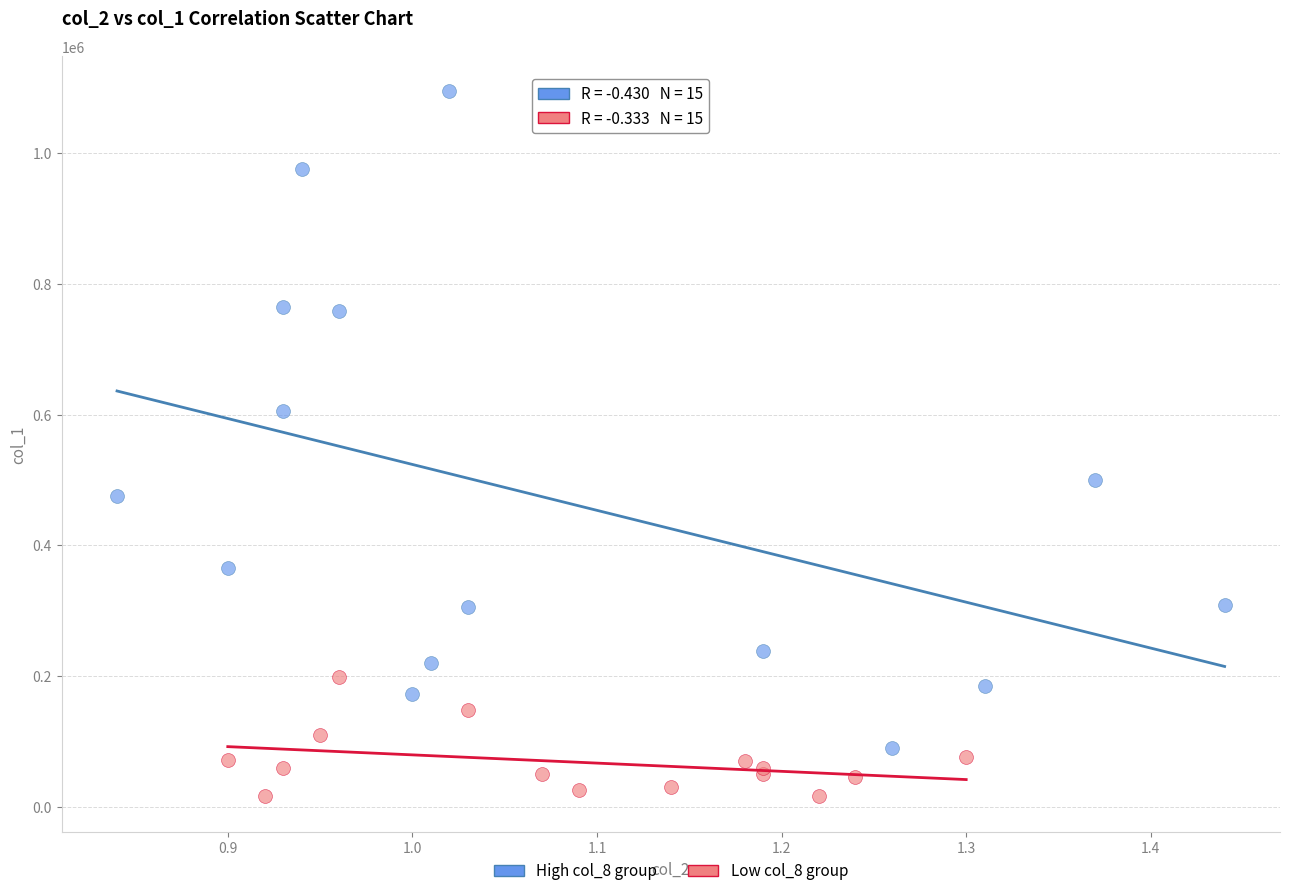

Which series contains the lowest Y value?

Low col_8 group